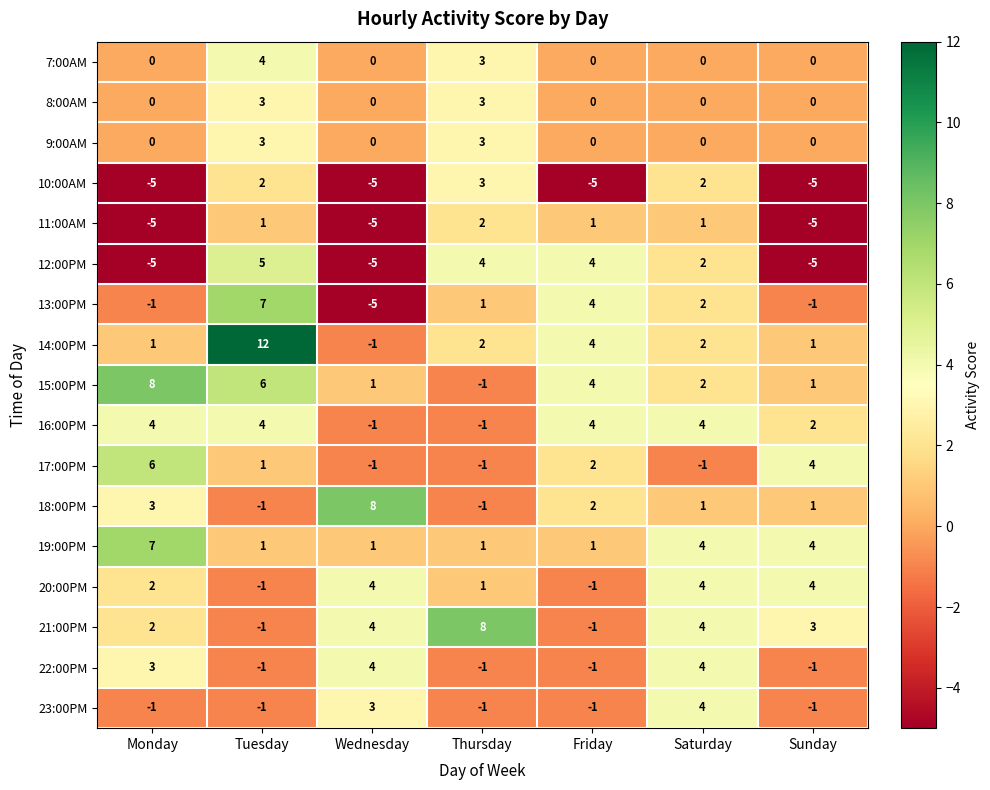

At which label does 17:00PM first exceed 1?

Monday